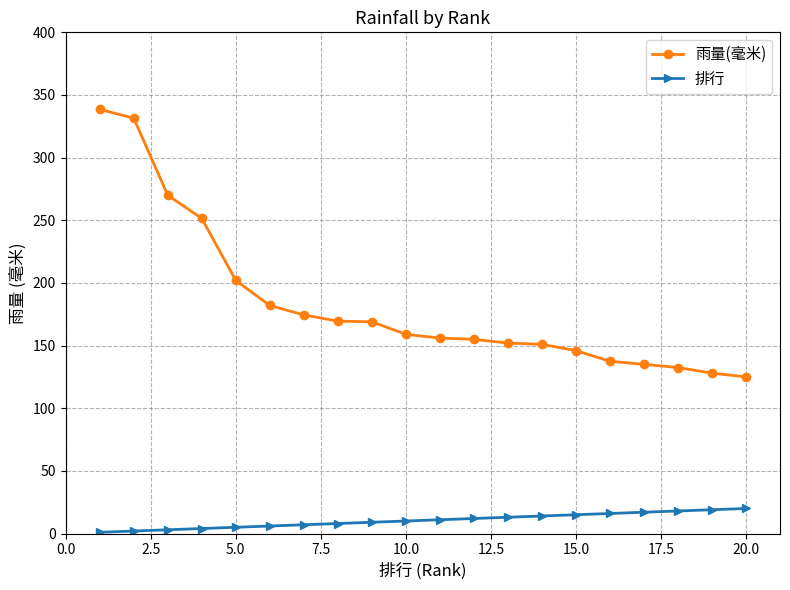

Which series has the largest range (max minus min)?

雨量(毫米)